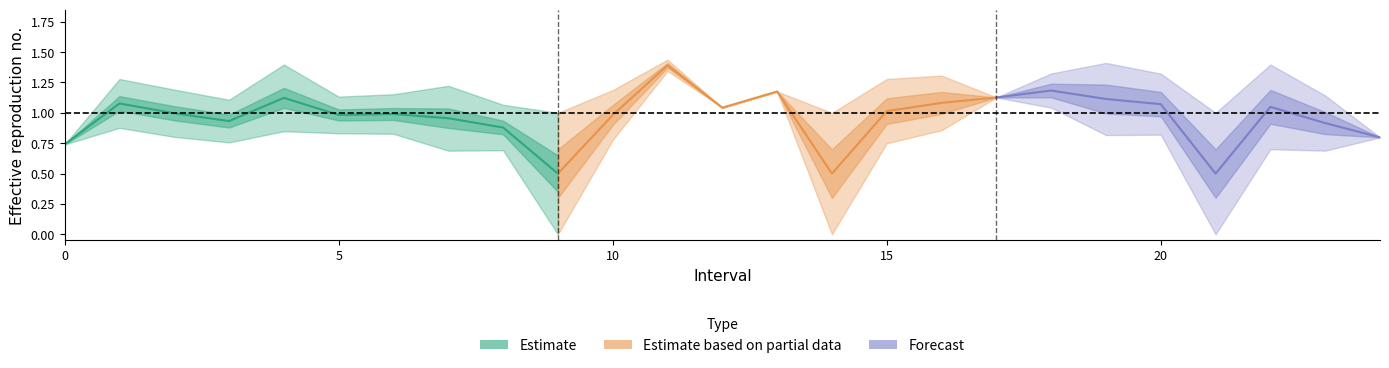

Is this an area chart (filled region under the line)?

No